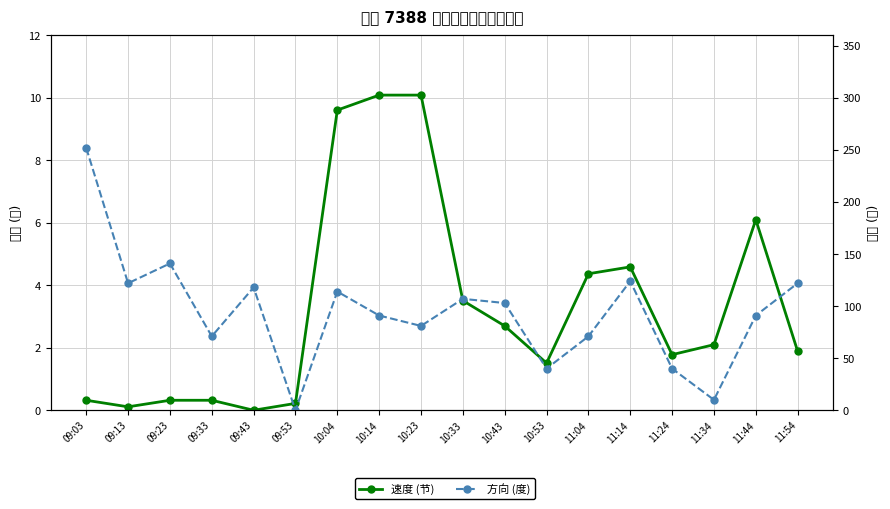

Is this an area chart (filled region under the line)?

No